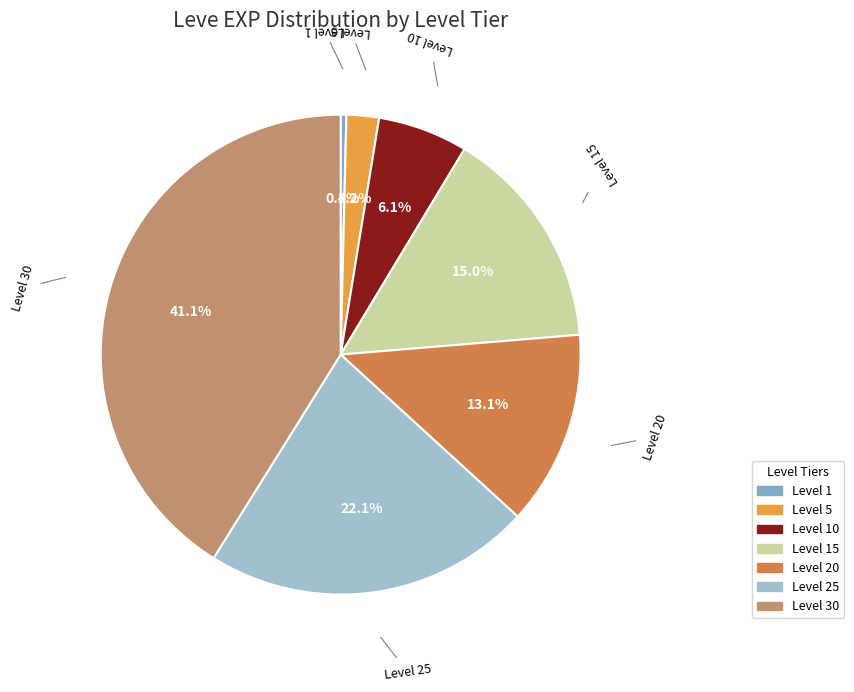

How many slices are in this pie chart?

7